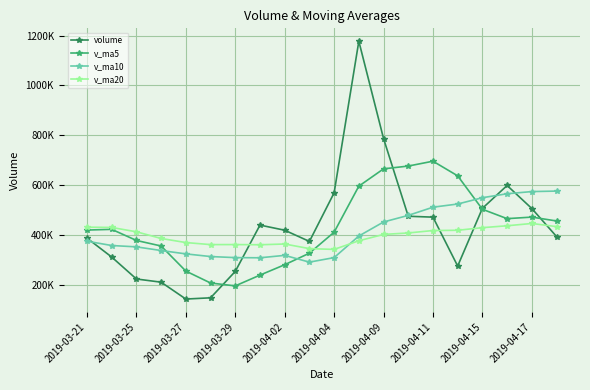

What is the difference between the maximum and minimum values in the volume series?

1035341.9